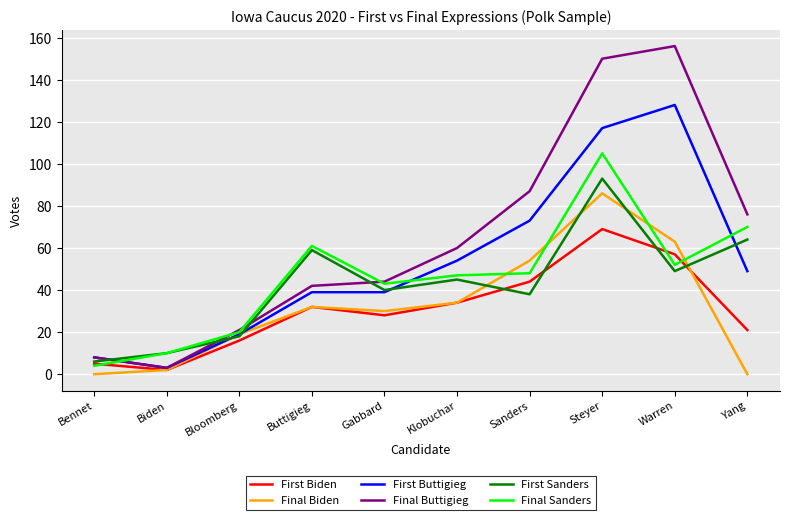

Reading left to right, extract all data points from this chart.

First Biden: 5	2	16	32	28	34	44	69	57	21
Final Biden: 0	2	19	32	30	34	54	86	63	0
First Buttigieg: 8	3	19	39	39	54	73	117	128	49
Final Buttigieg: 8	3	21	42	44	60	87	150	156	76
First Sanders: 6	10	18	59	40	45	38	93	49	64
Final Sanders: 4	10	20	61	43	47	48	105	52	70